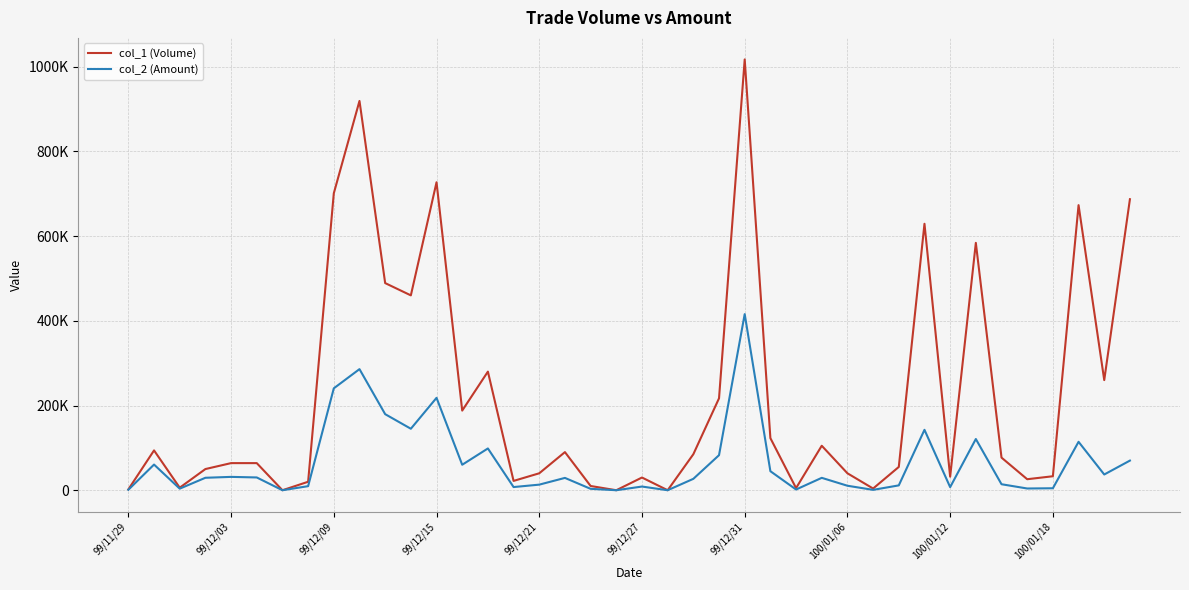

What is the greatest value displayed?

1017000